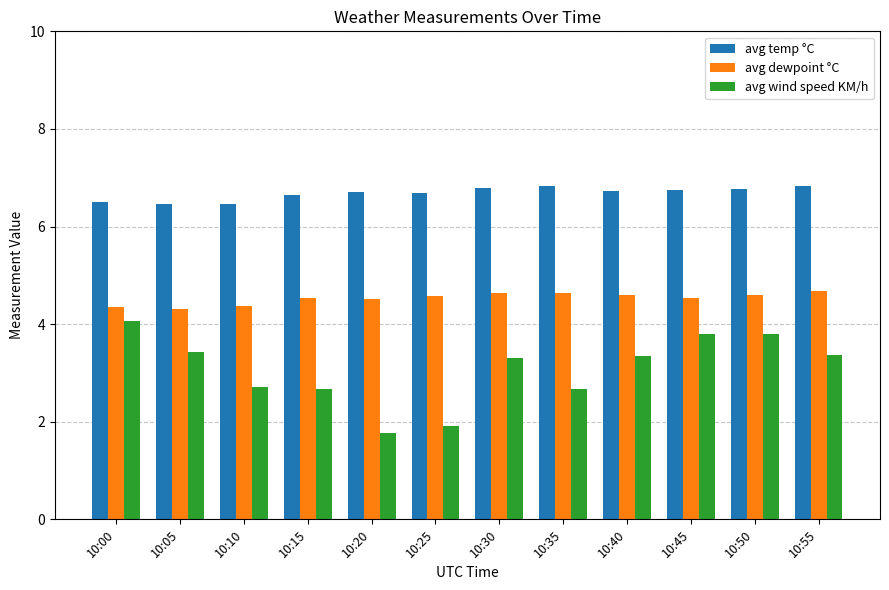

How many data points in avg wind speed KM/h are above 3?

7